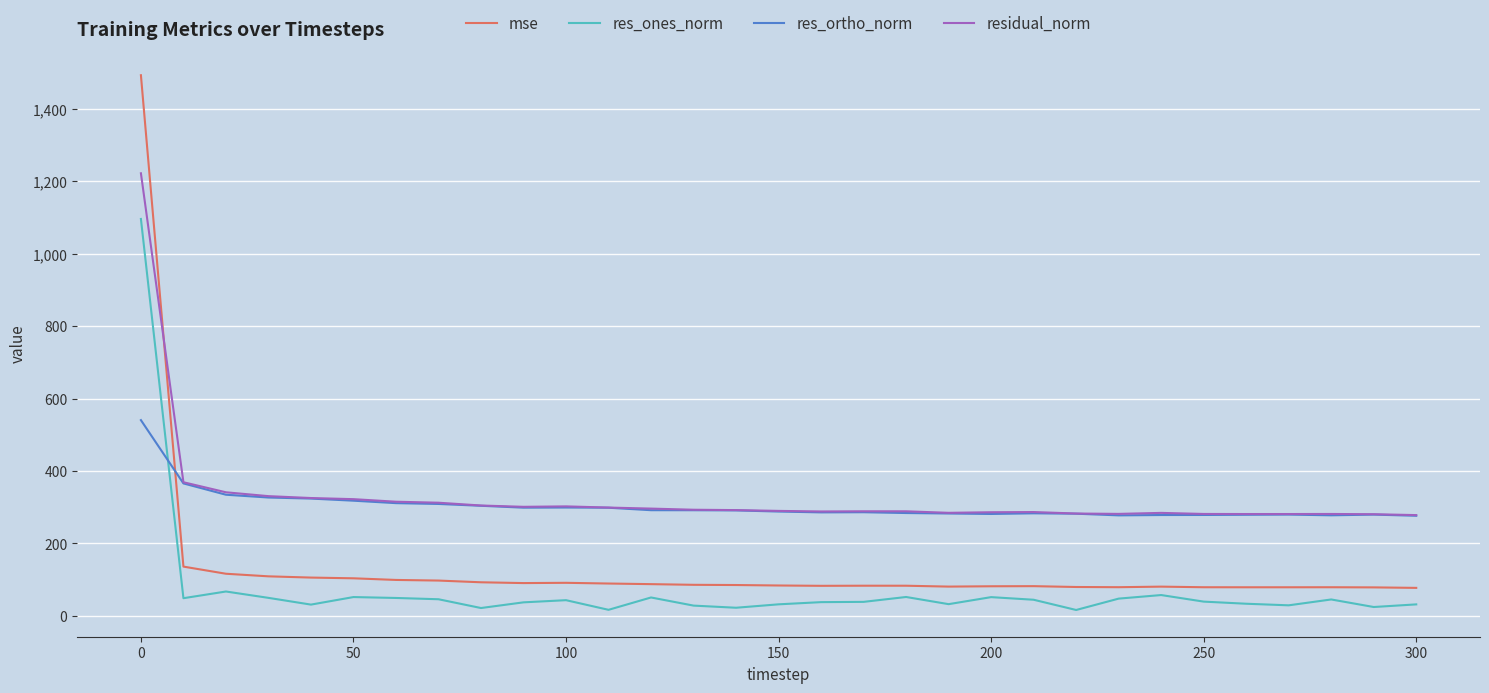

What is the maximum value shown in the chart?

1492.2